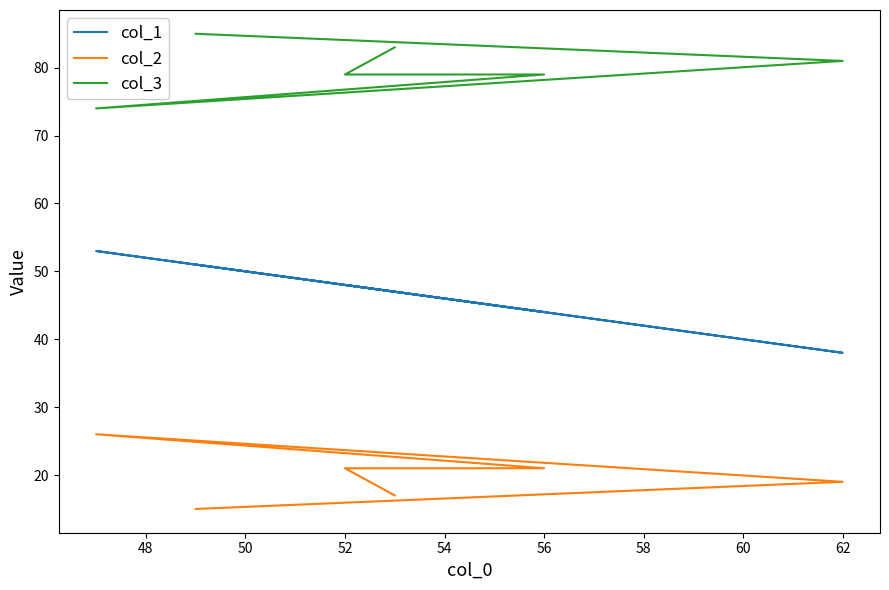

How many distinct data groups are displayed?

3